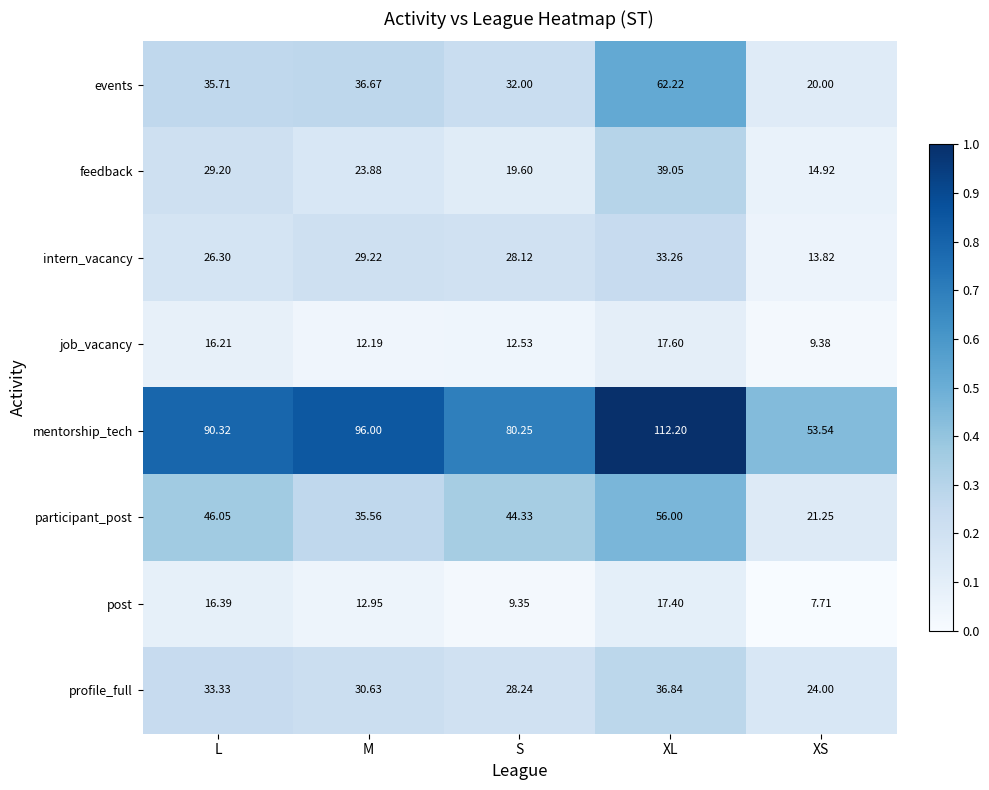

Which series has the widest spread of values?

mentorship_tech